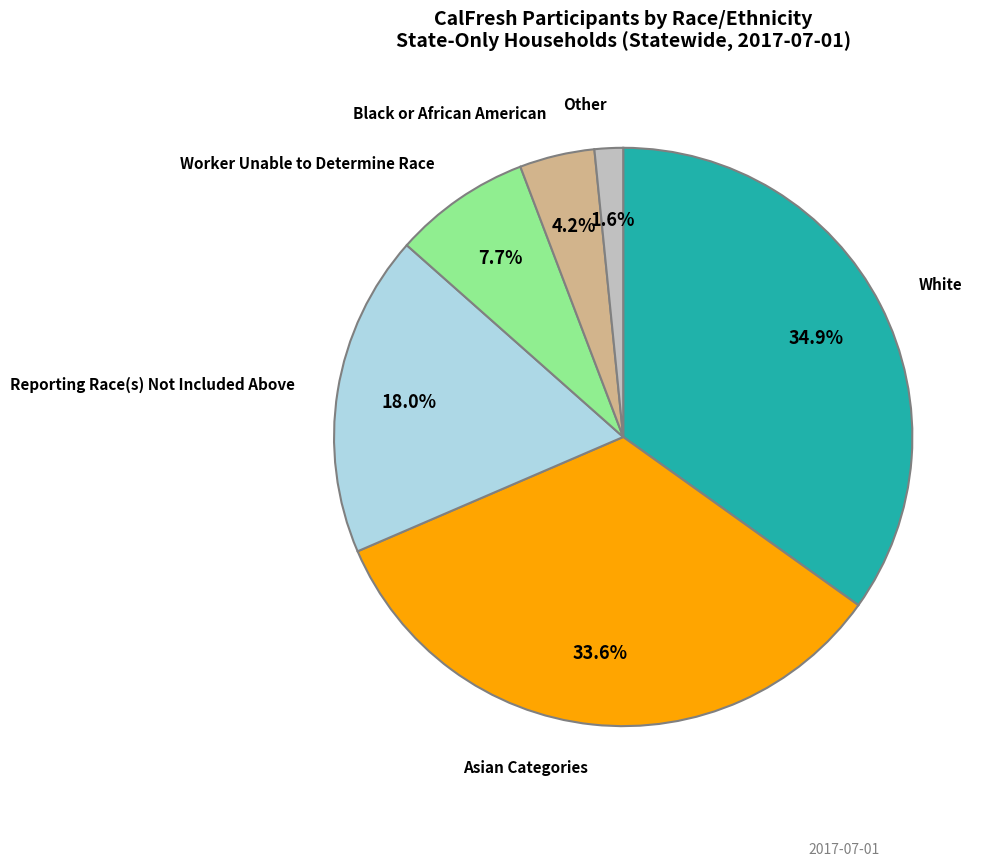

Is there a majority slice in this chart?

No